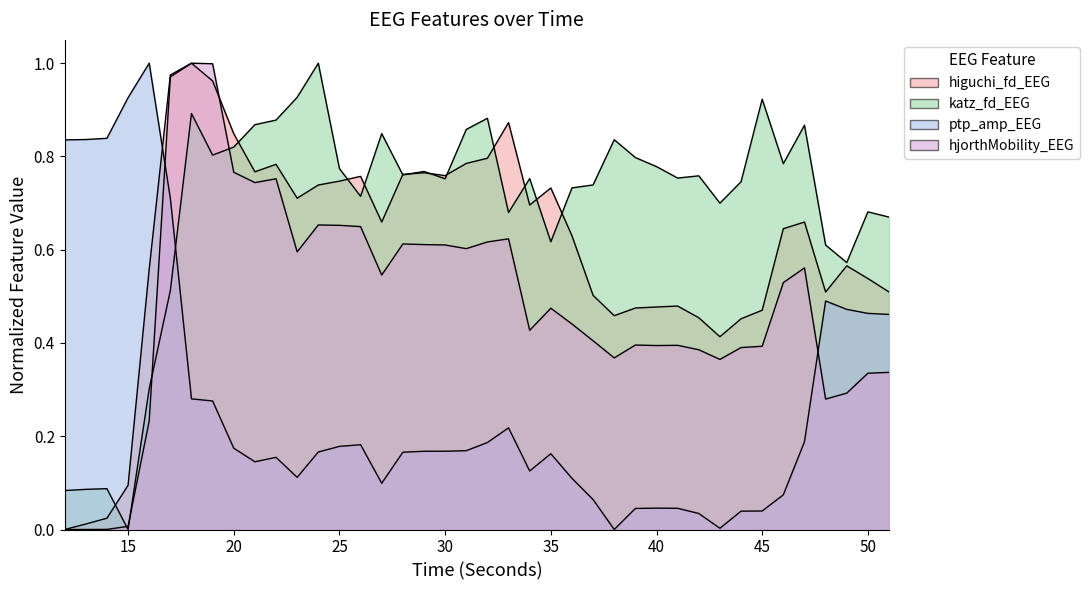

How many values in the hjorthMobility_EEG series exceed 0?

39